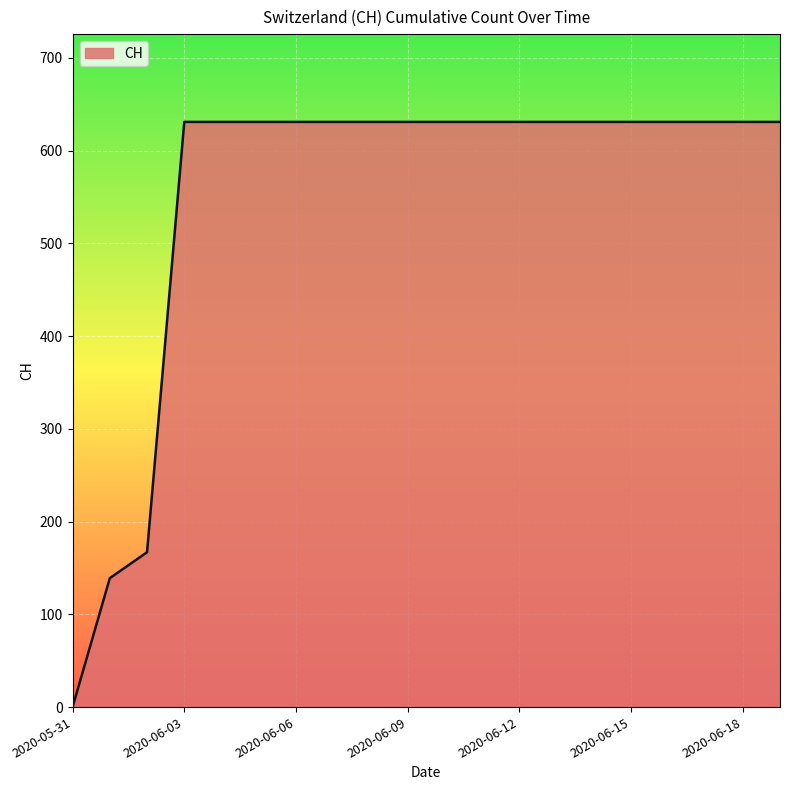

What is the greatest value displayed?

631